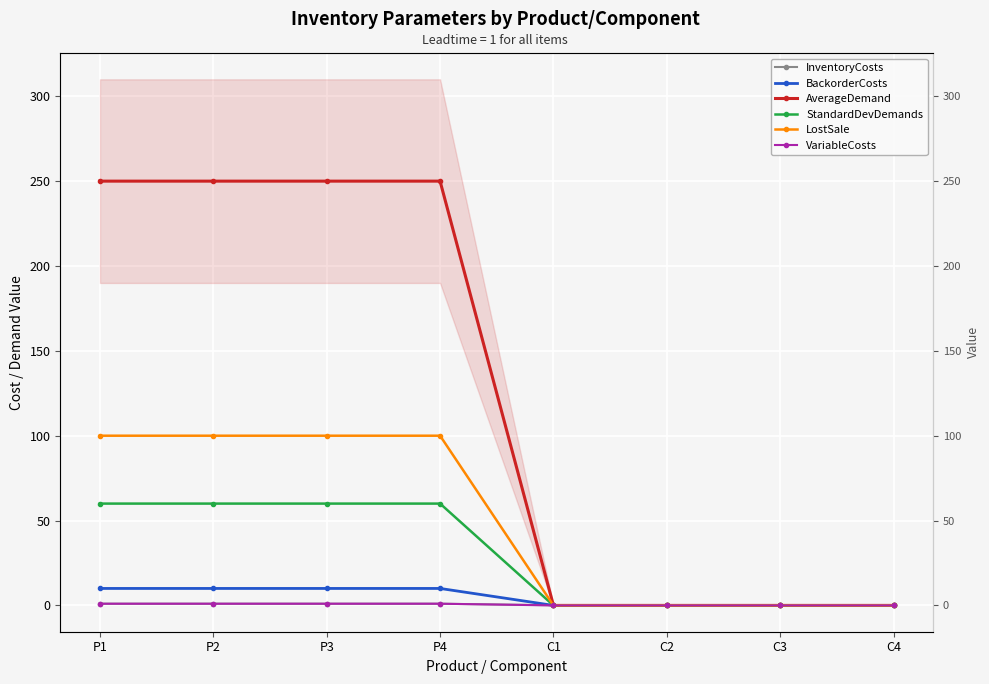

True or false: VariableCosts has a value of 0.0 at C4.

True